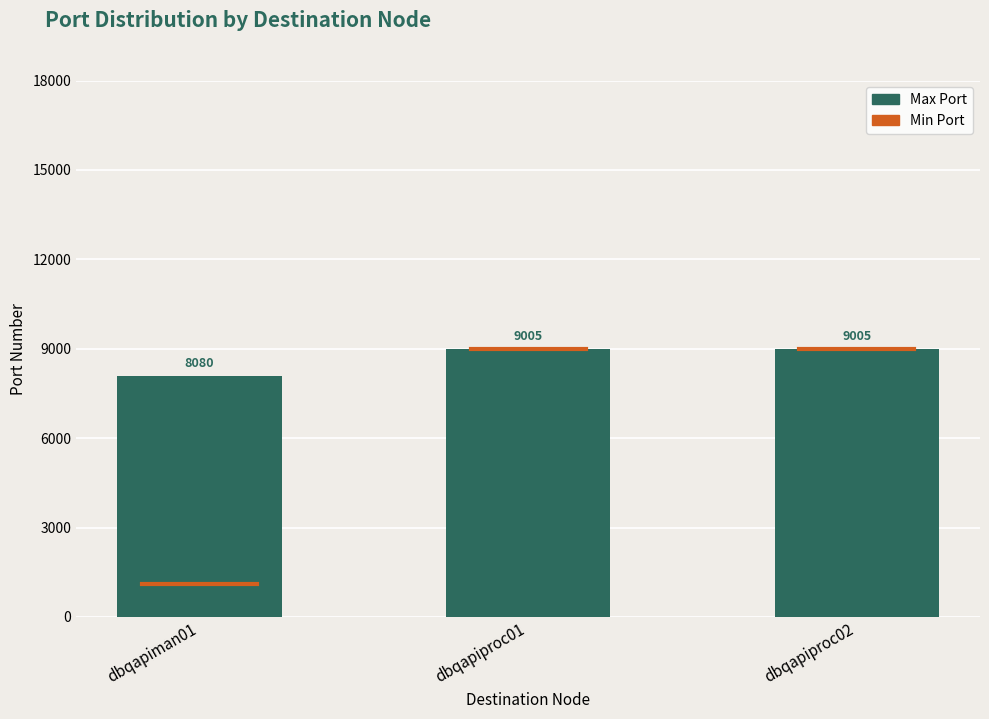

What is the sum of all values?

26090